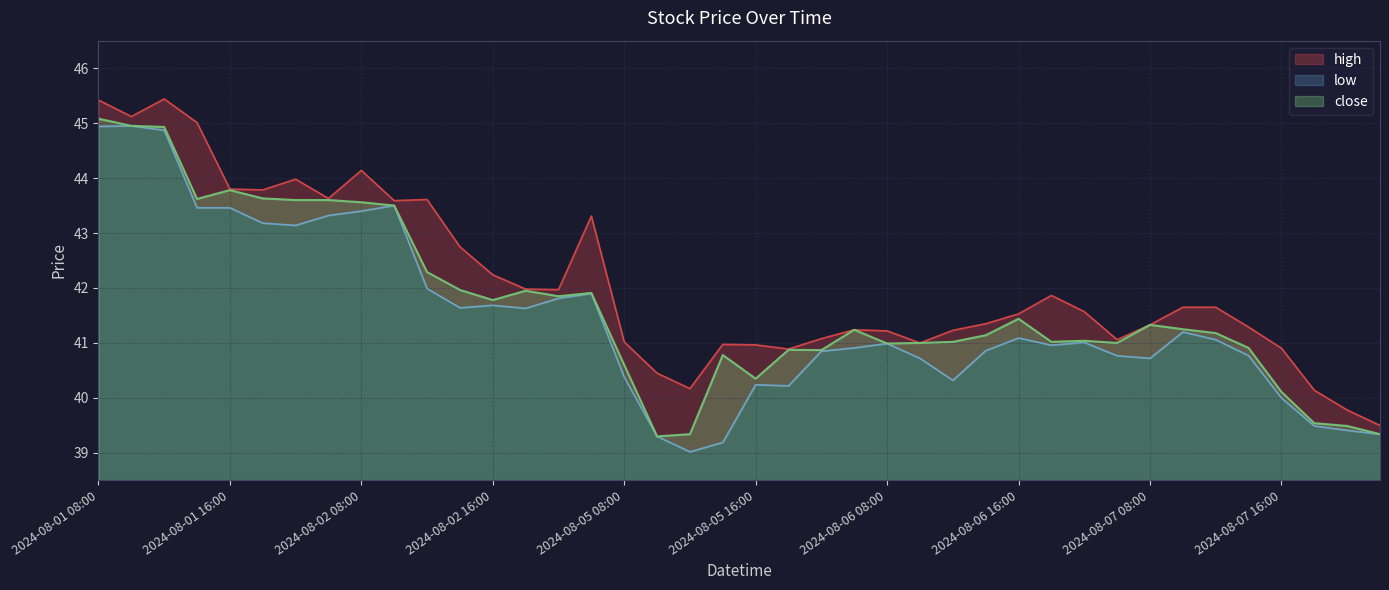

What is the approximate value of high at 2024-08-02 14:00?

42.8